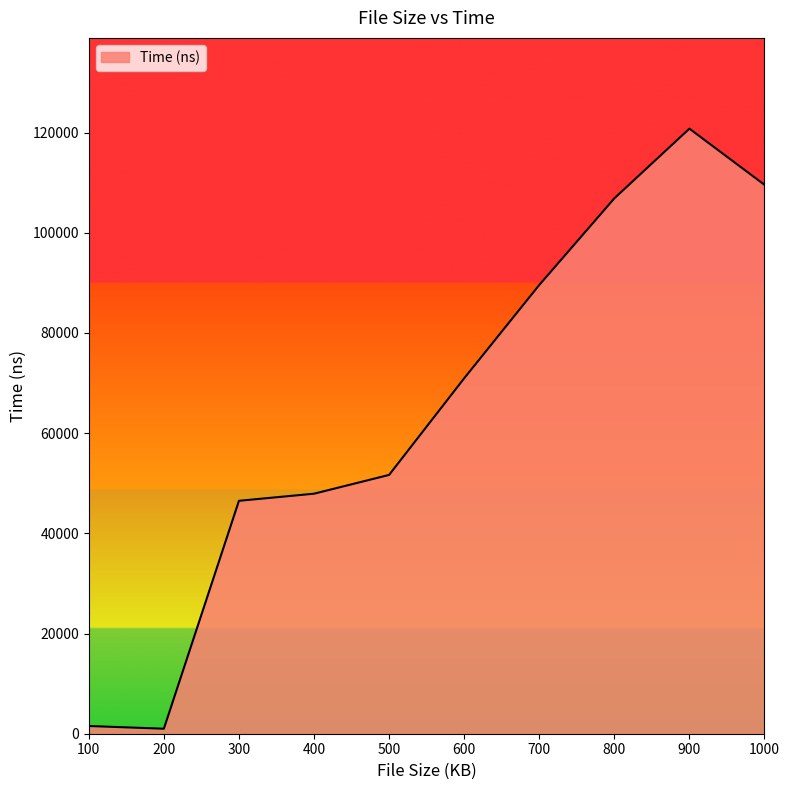

What is the maximum value shown in the chart?

120791